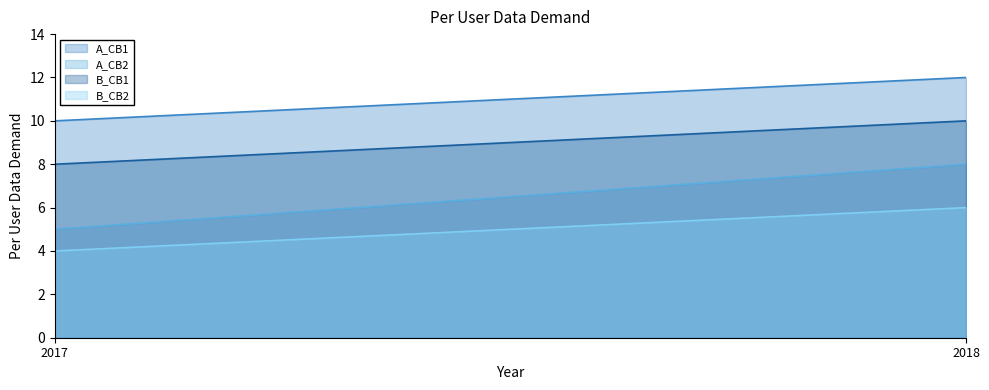

Reading left to right, what are all the values shown in this chart?

A_CB1: 10	12
A_CB2: 5	8
B_CB1: 8	10
B_CB2: 4	6